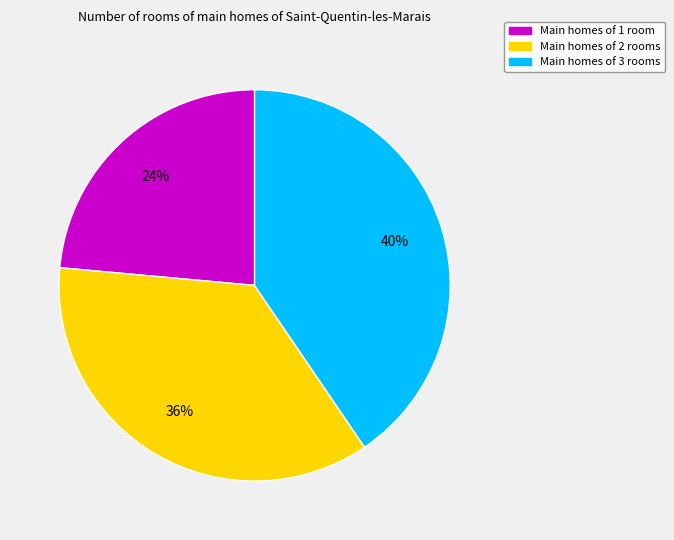

Does any single category account for the majority?

No